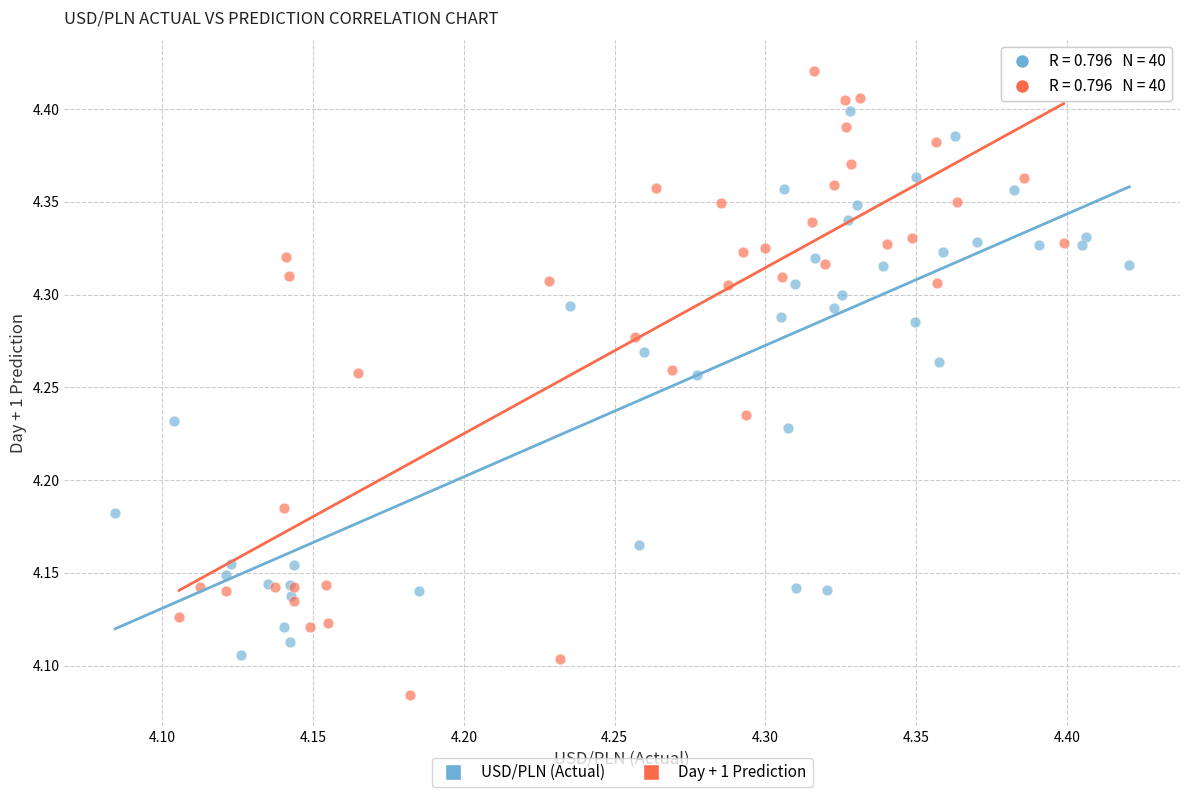

Which series contains the lowest Y value?

Day + 1 Prediction